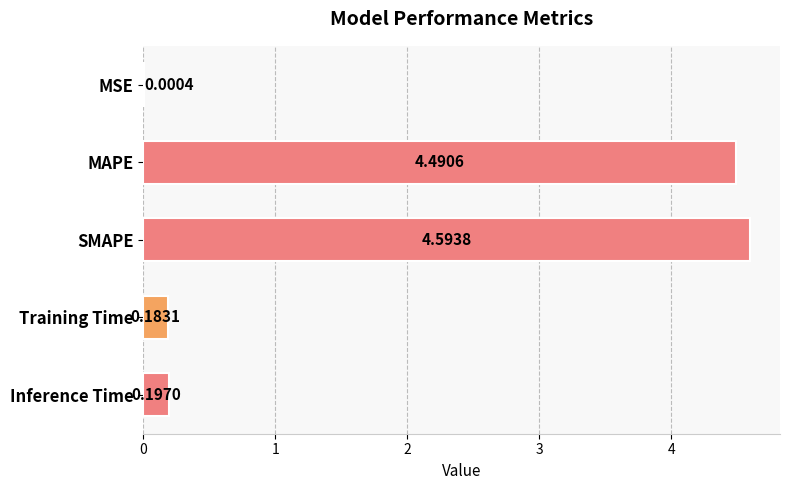

Which has a higher value, MAPE or Training Time?

MAPE